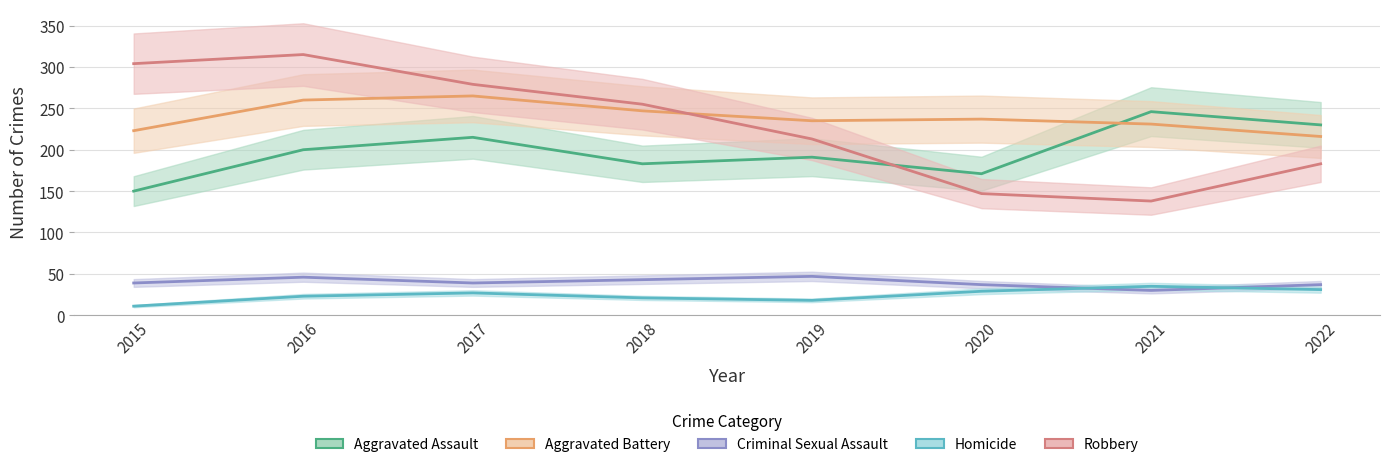

True or false: Robbery has a value of 315 at 2016.

True